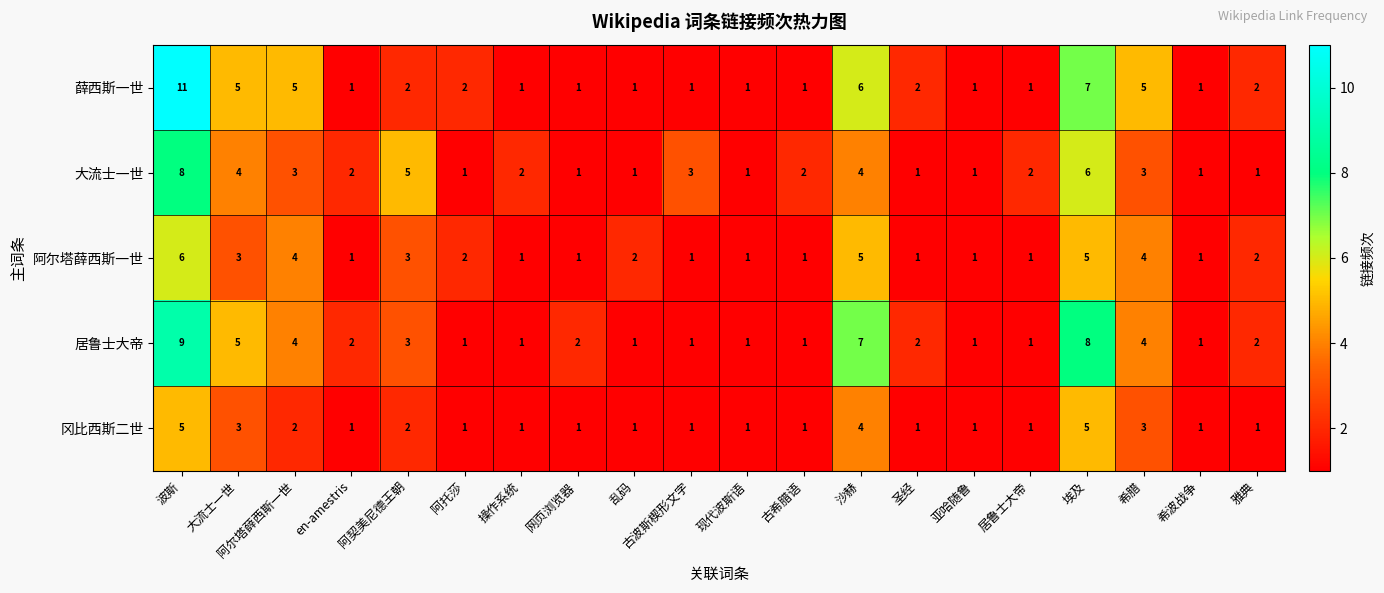

Count the number of data series in this chart.

5